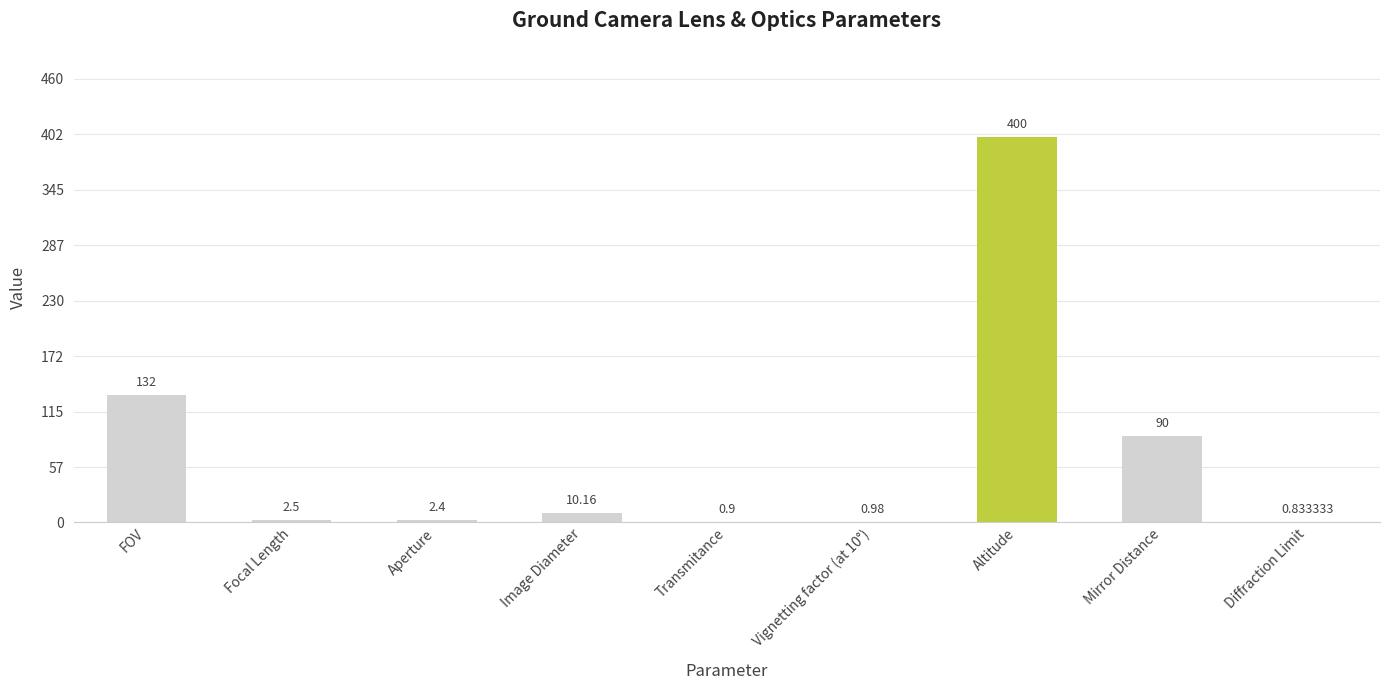

Which has a higher value, Image Diameter or Aperture?

Image Diameter